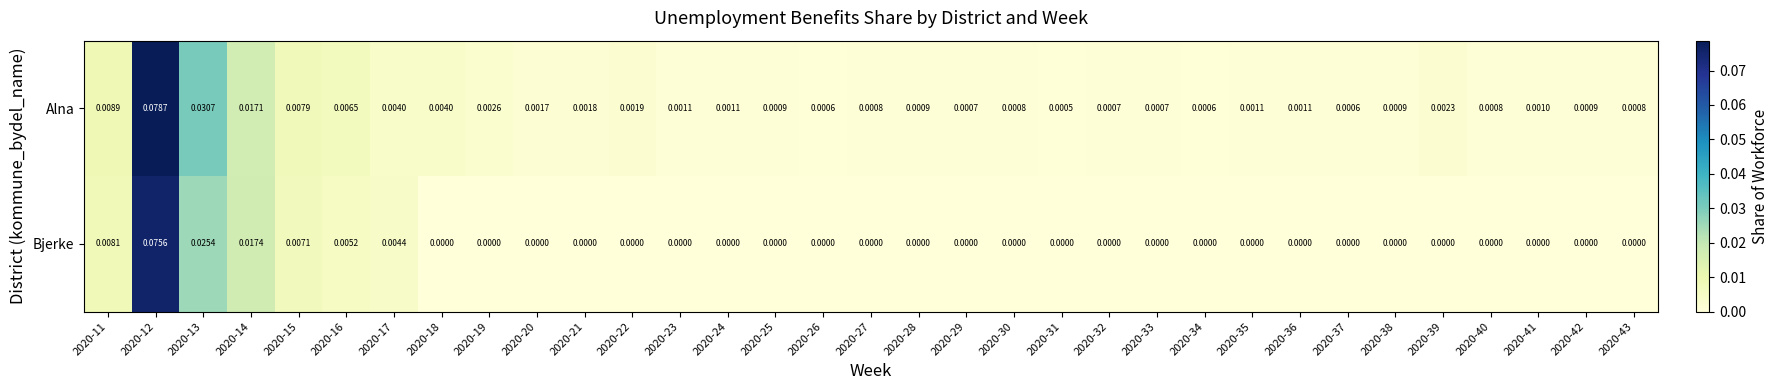

Between 2020-25 and 2020-26, which series saw the biggest shift?

Alna